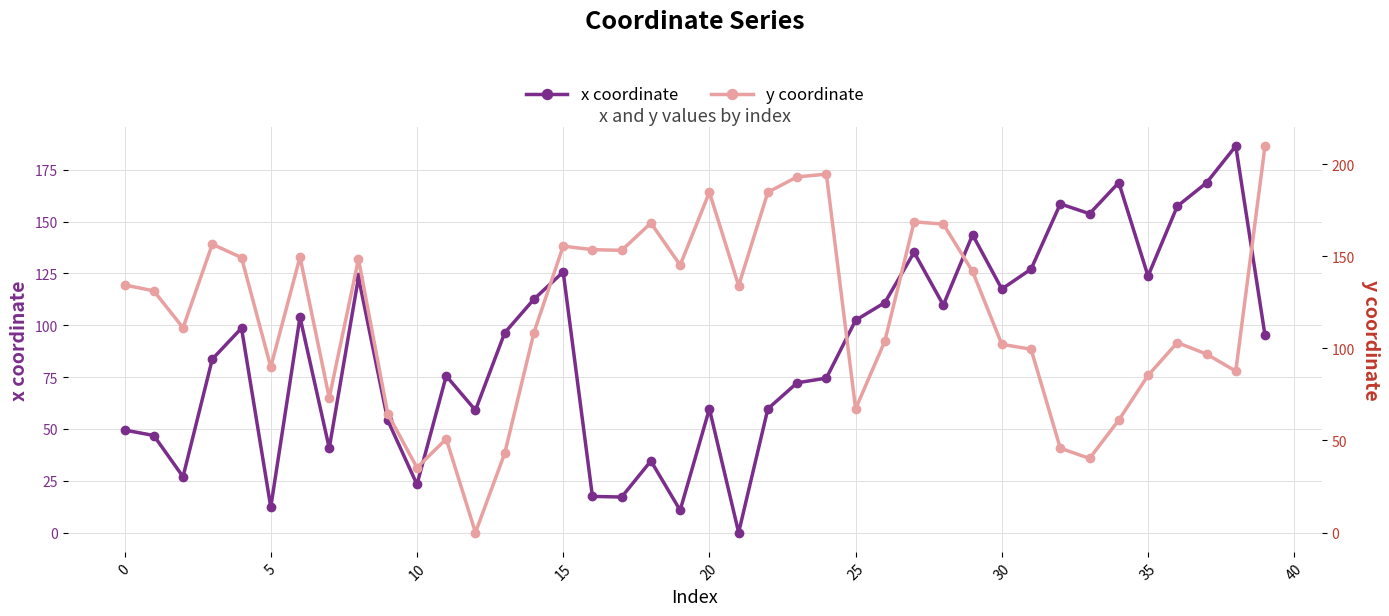

True or false: x coordinate has more than 0 interior local peaks.

True